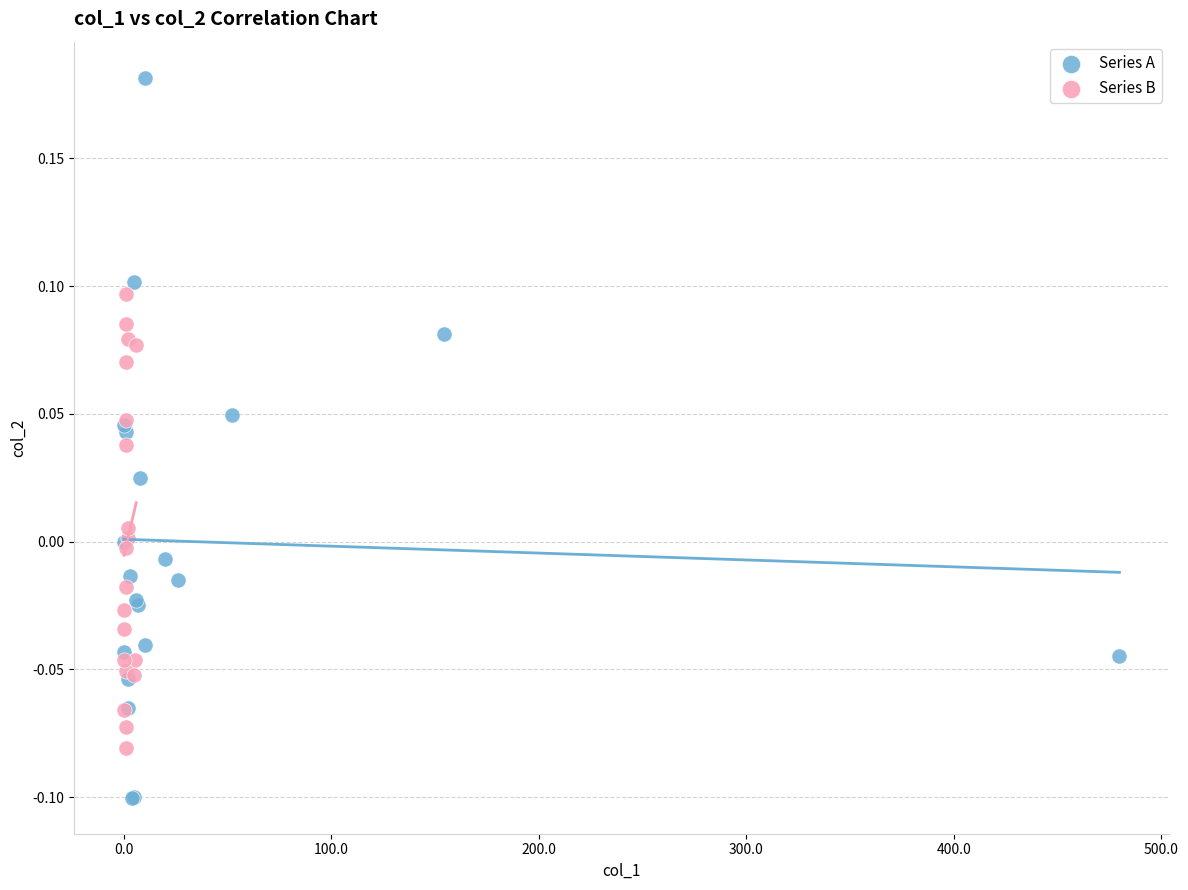

Which series reaches the minimum Y coordinate?

Series A